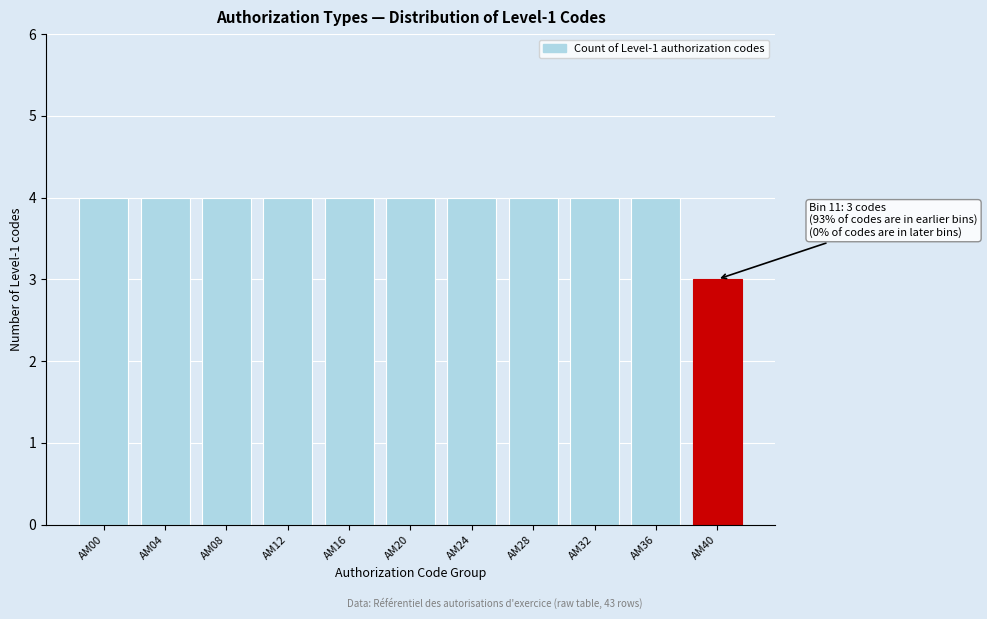

Reading left to right, list all the values displayed in this chart.

AM00=4	AM04=4	AM08=4	AM12=4	AM16=4	AM20=4	AM24=4	AM28=4	AM32=4	AM36=4	AM40=3